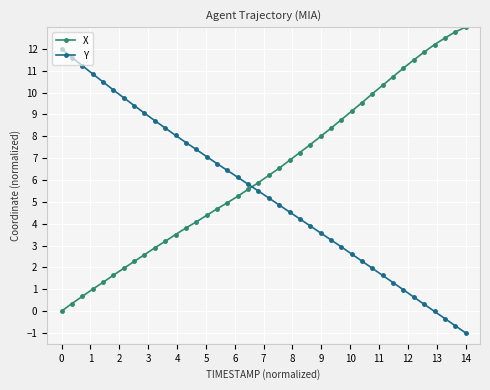

Which series has the largest total across all categories?

X